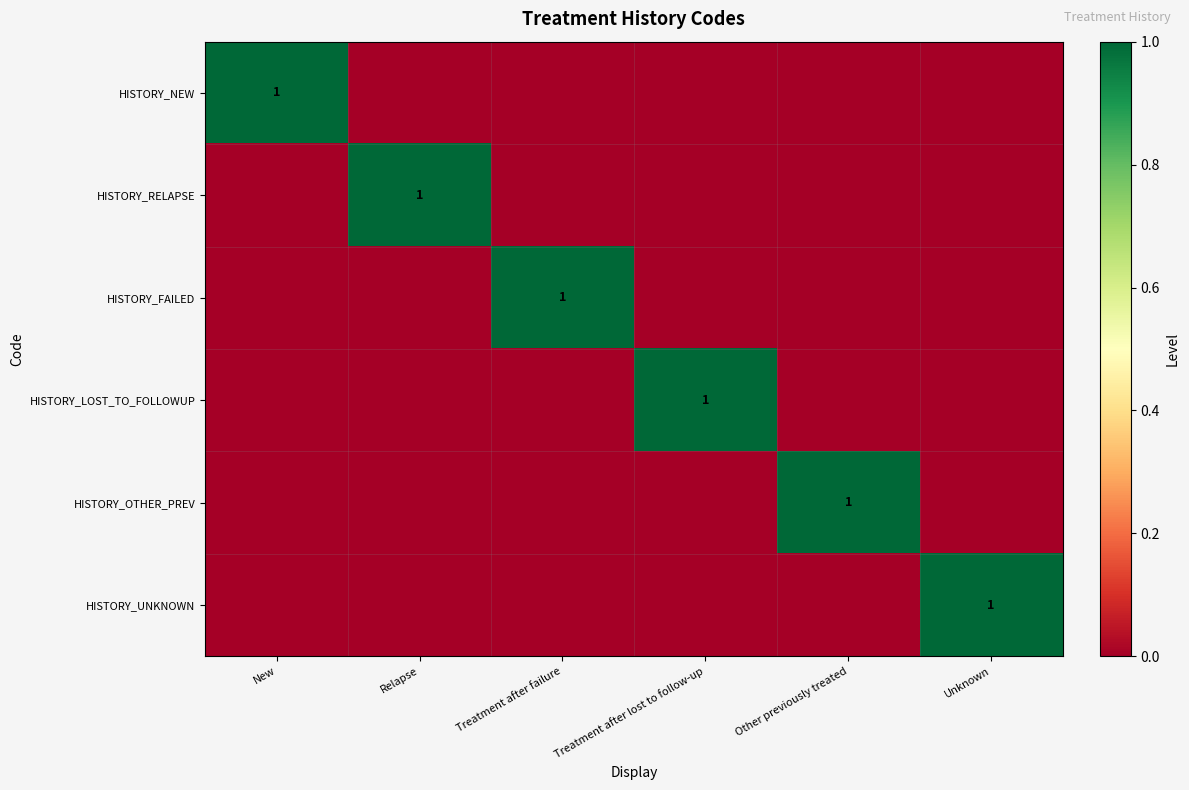

The HISTORY_NEW series shows 2 at New. True or false?

False